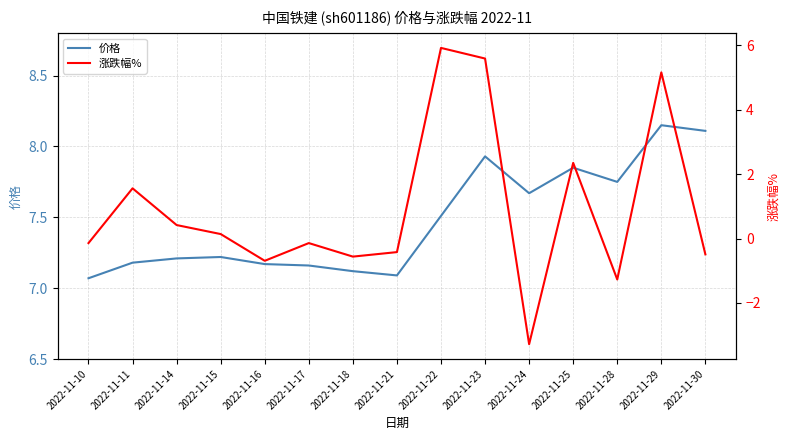

How many lines are shown in the chart?

2